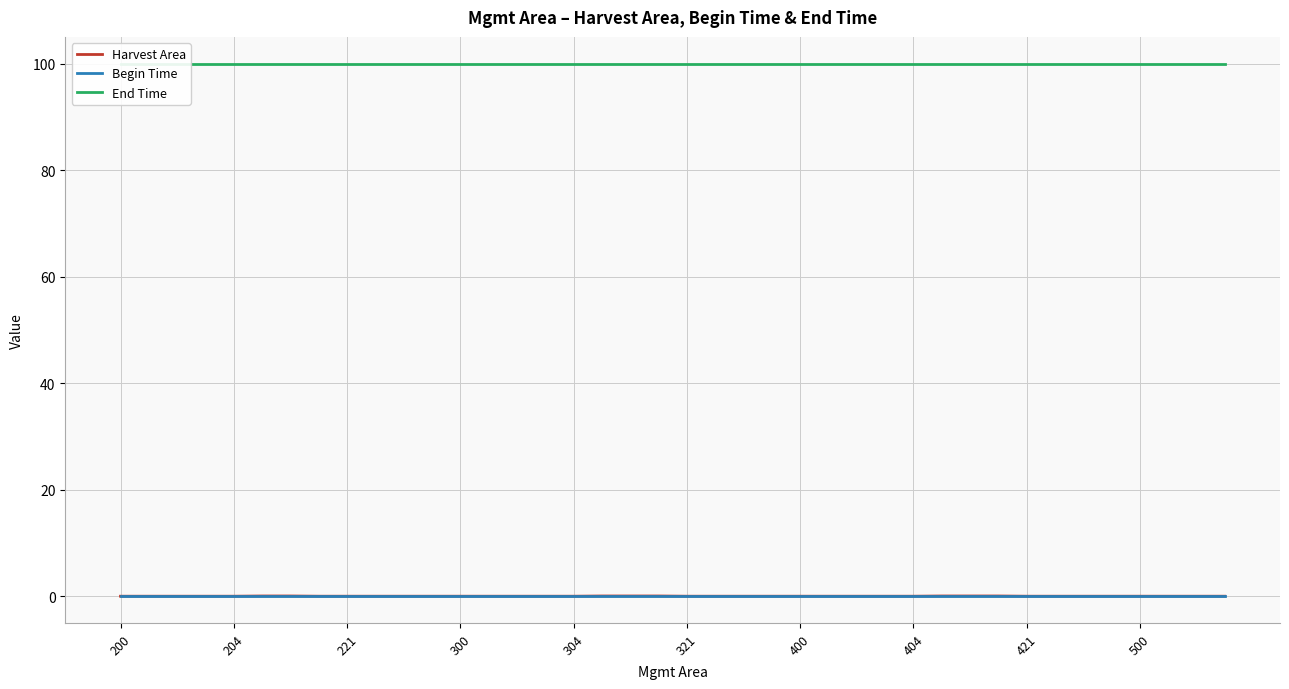

Which series has the largest total across all categories?

End Time